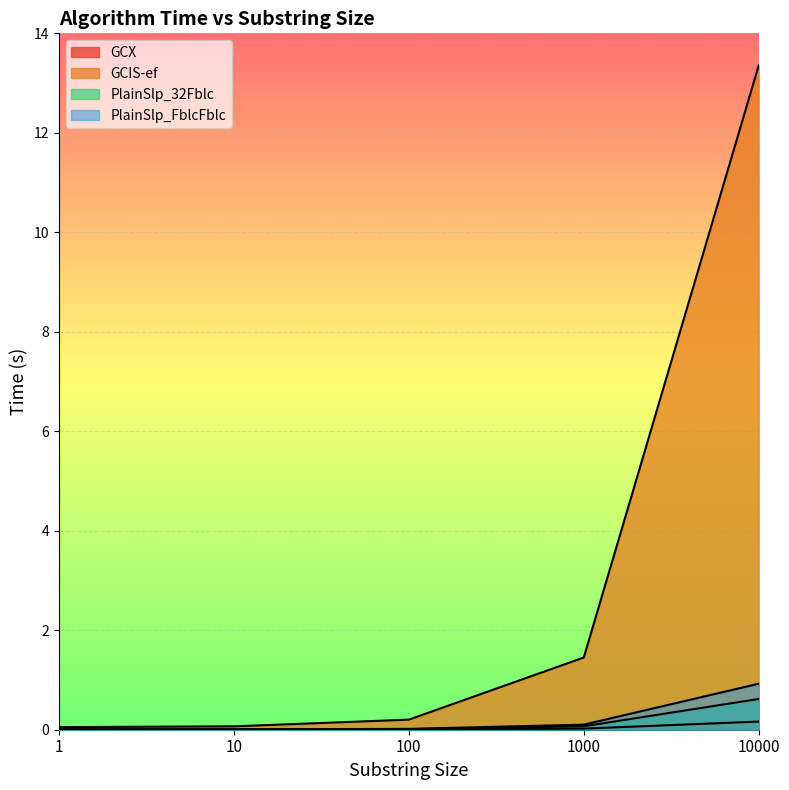

What is the sum of all GCX values?

0.2